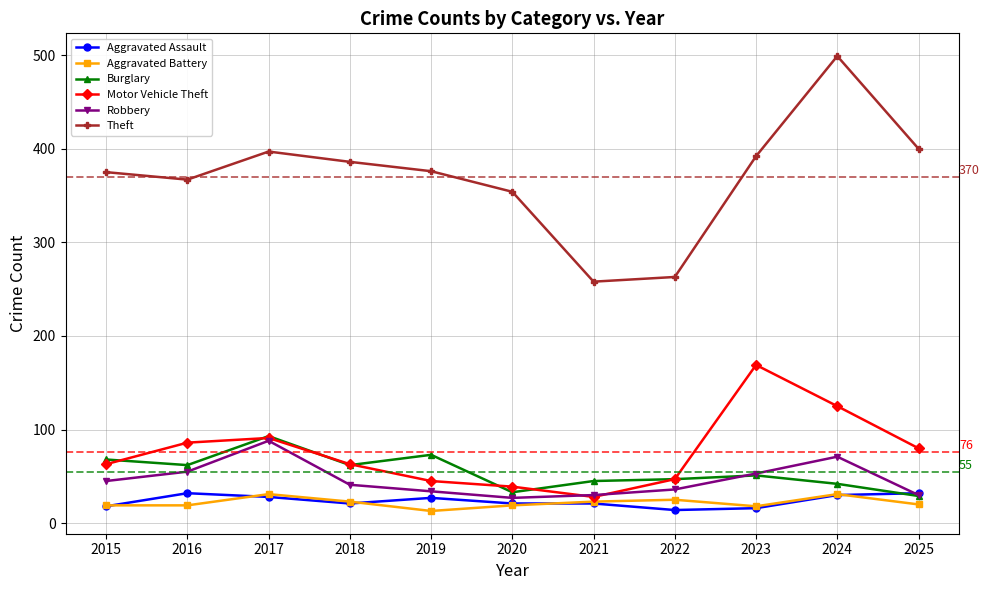

Is this an area chart (filled region under the line)?

No